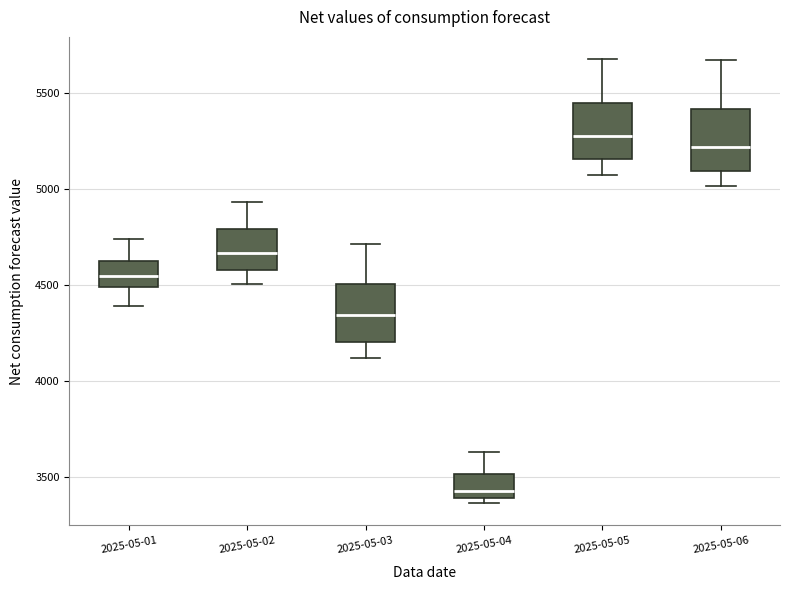

Where does the lower whisker of the box for 2025-05-01 end on the y-axis? The values are not printed on the chart, so give them approximately, as read against the axis.

4400